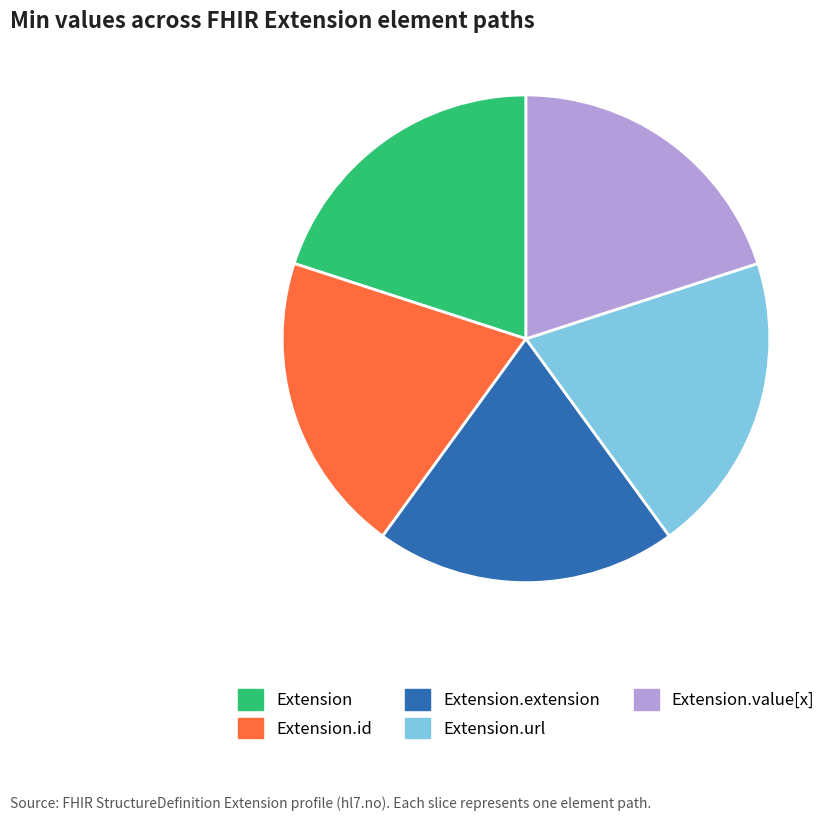

Is there a majority slice in this chart?

No